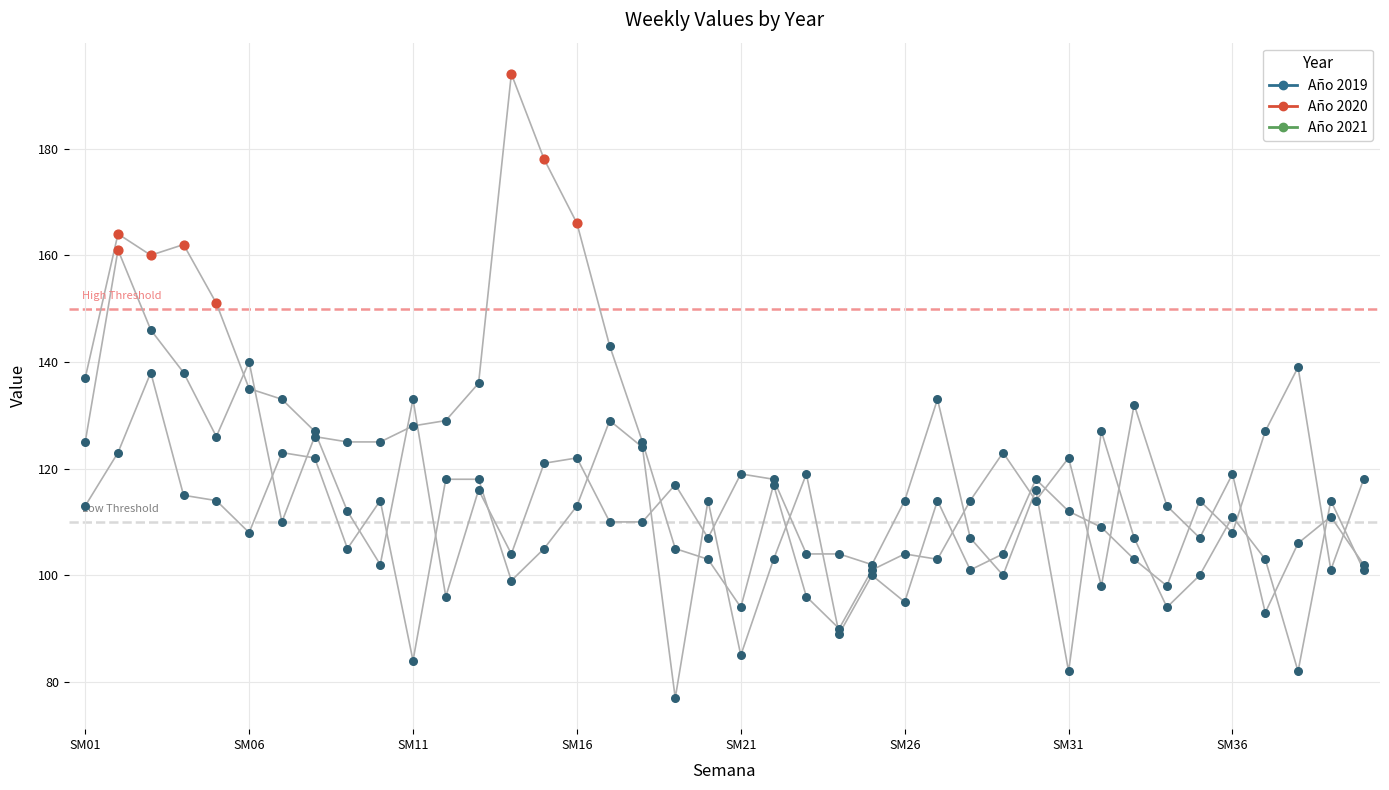

What are all the series names shown in the legend?

Año 2019, Año 2020, Año 2021